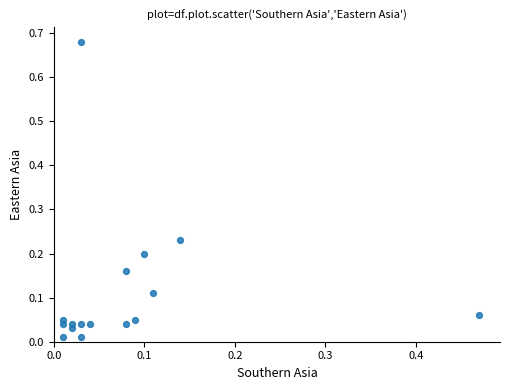

What is the range of X values (max minus min)?

0.5